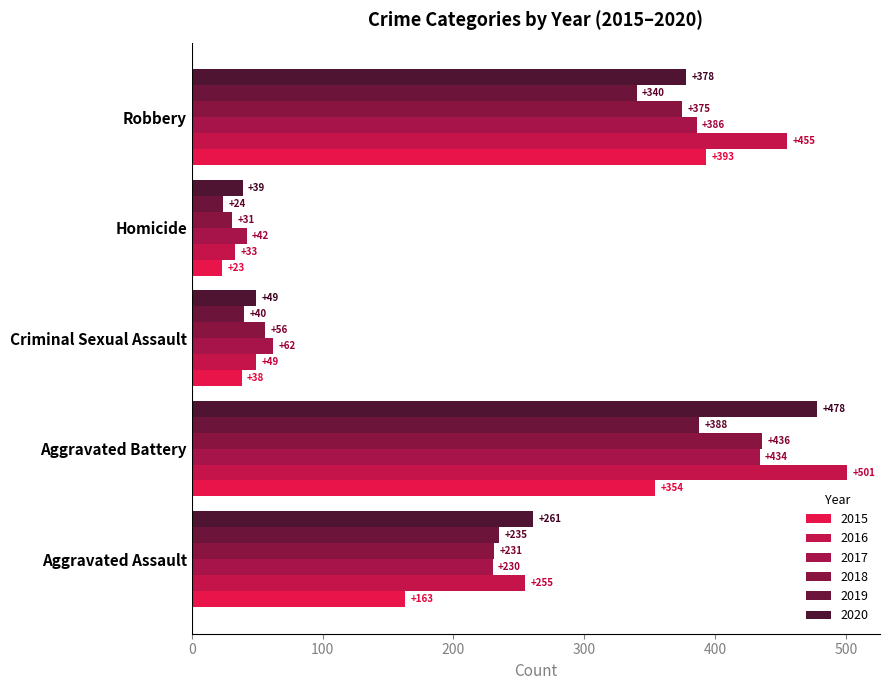

At how many categories does at least one series exceed 234?

3